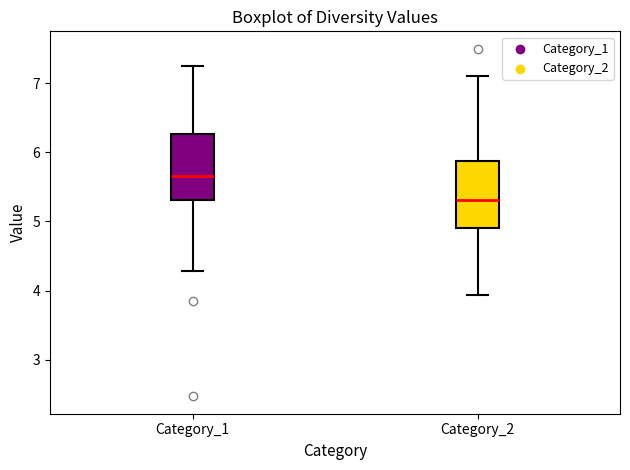

Reading left to right, transcribe this box plot: for each box, give where its median line is, the range the box spans, and where its two whiskers end, as read against the y-axis. The values are not printed on the chart, so give them approximately, as read against the axis.

Category_1: median 5.7, box 5.3 to 6.3, whiskers 4.3 to 7.2
Category_2: median 5.3, box 4.9 to 5.9, whiskers 3.9 to 7.1